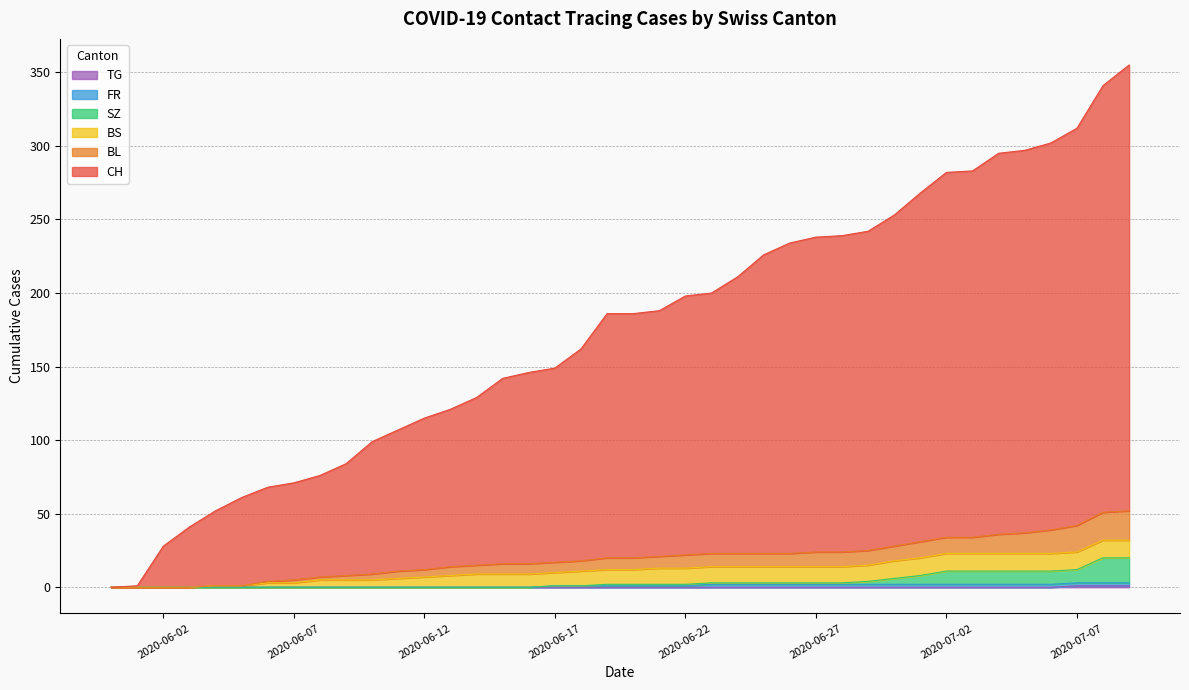

True or false: BL and SZ intersect in this chart.

False